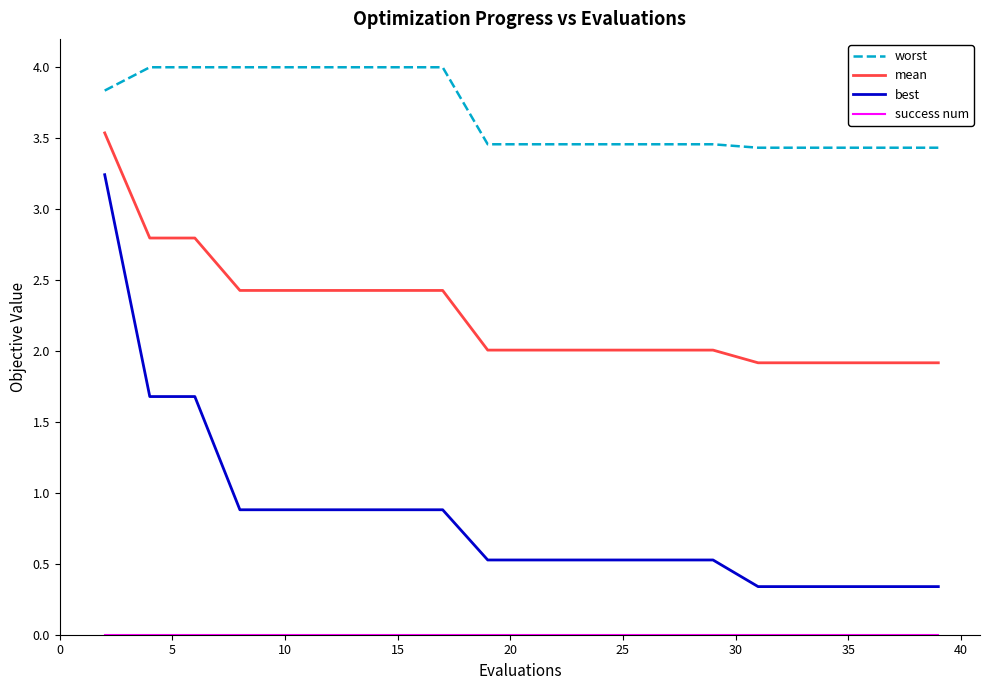

Which series has the widest spread of values?

best